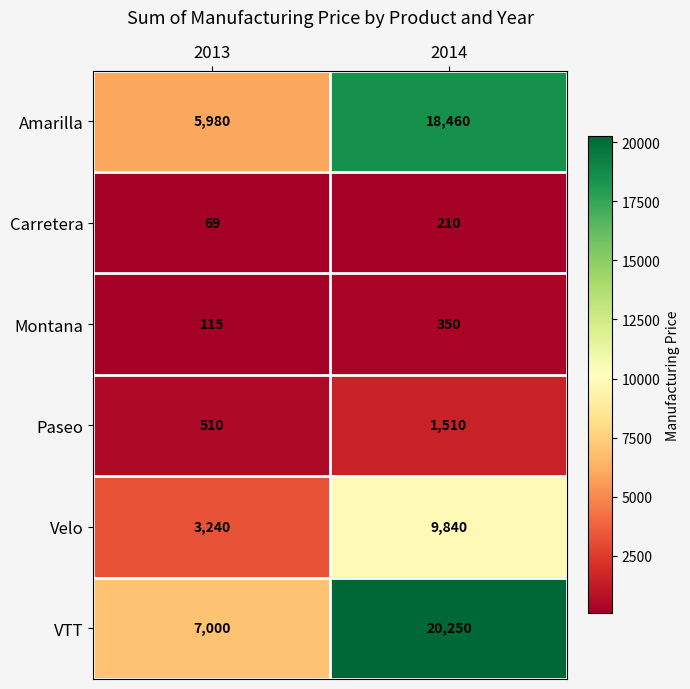

What is the difference between the maximum and minimum values in the VTT series?

13250